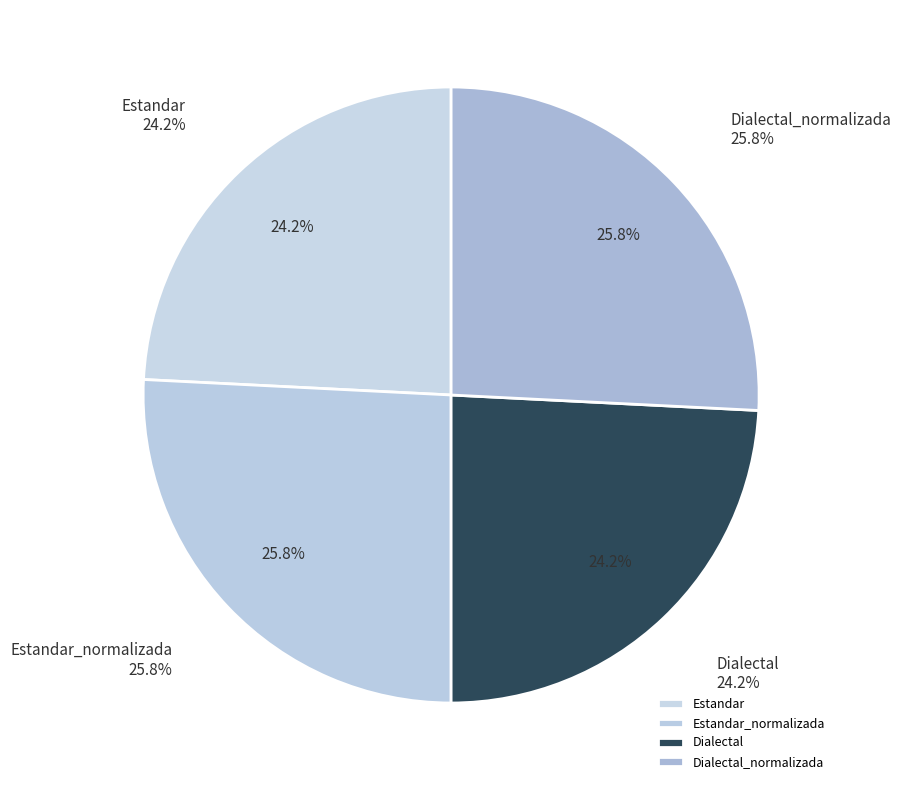

Does Dialectal represent more than half of the total?

No